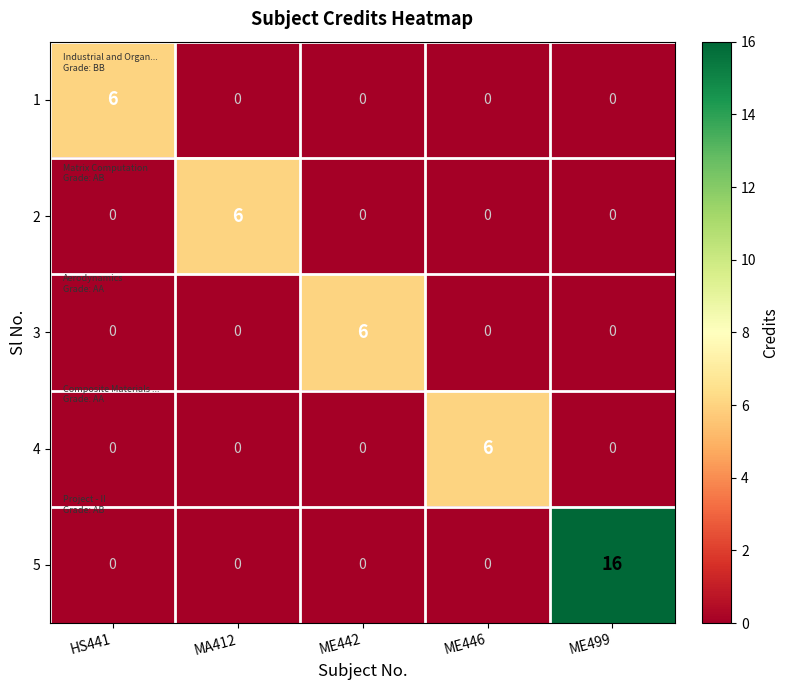

At how many categories does at least one series exceed 1?

5